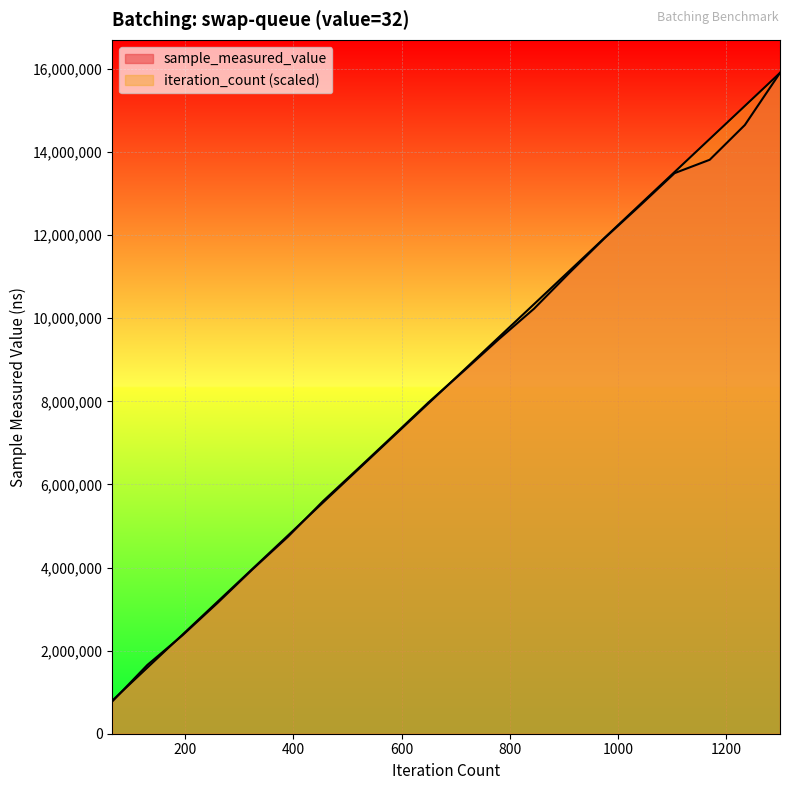

At which label does sample_measured_value reach its peak?

1300